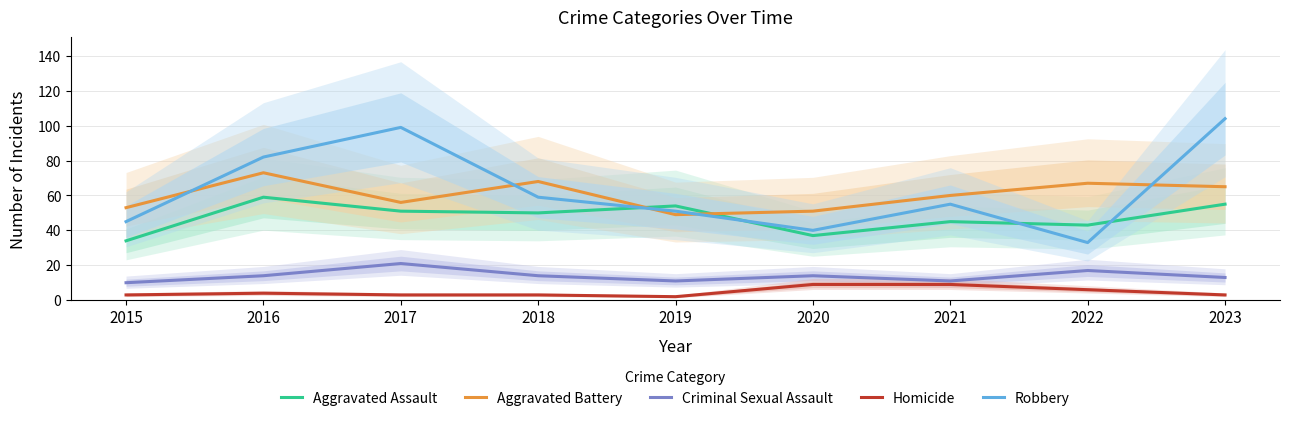

At which label does Homicide first exceed 3?

2016